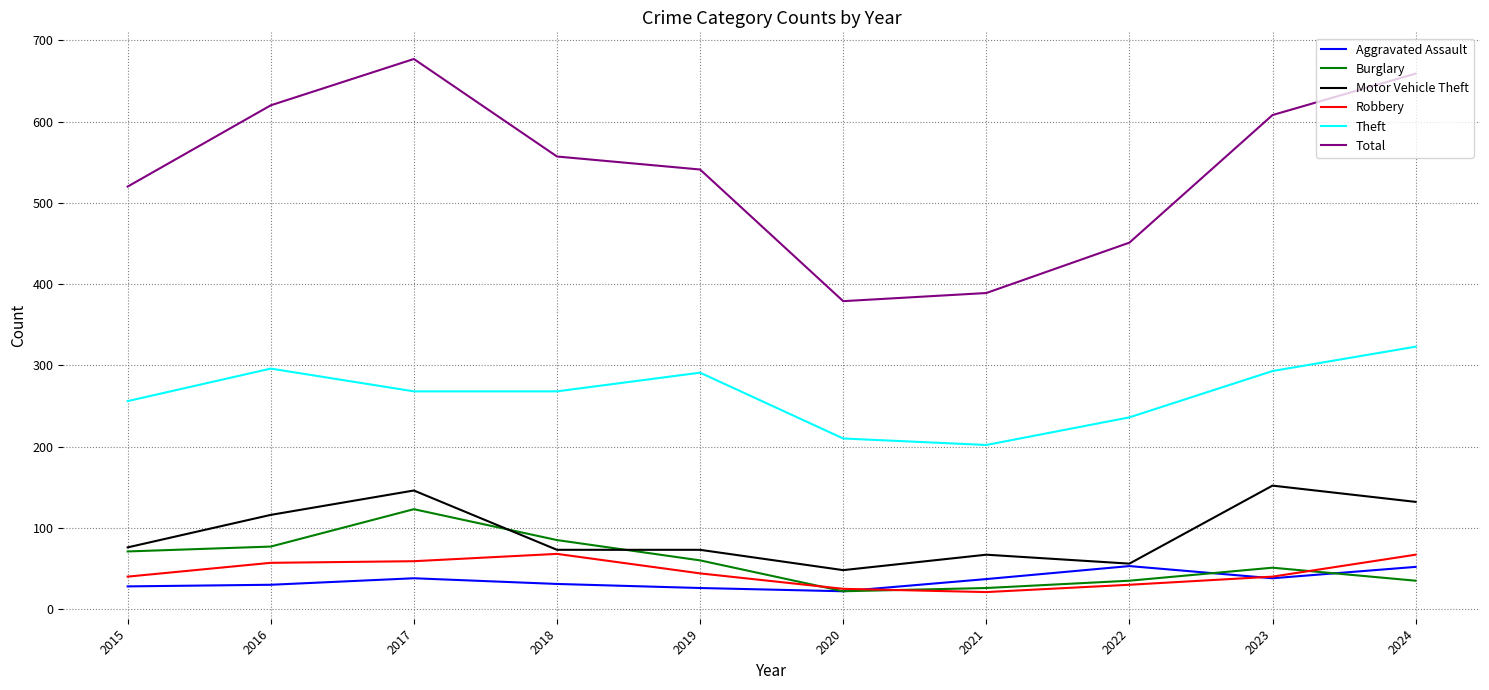

True or false: Total and Motor Vehicle Theft intersect in this chart.

False